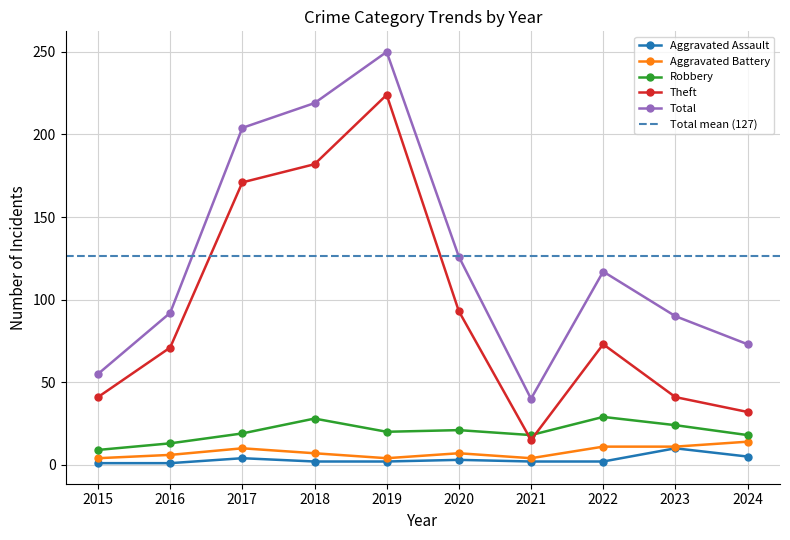

What are all the series names shown in the legend?

Aggravated Assault, Aggravated Battery, Robbery, Theft, Total